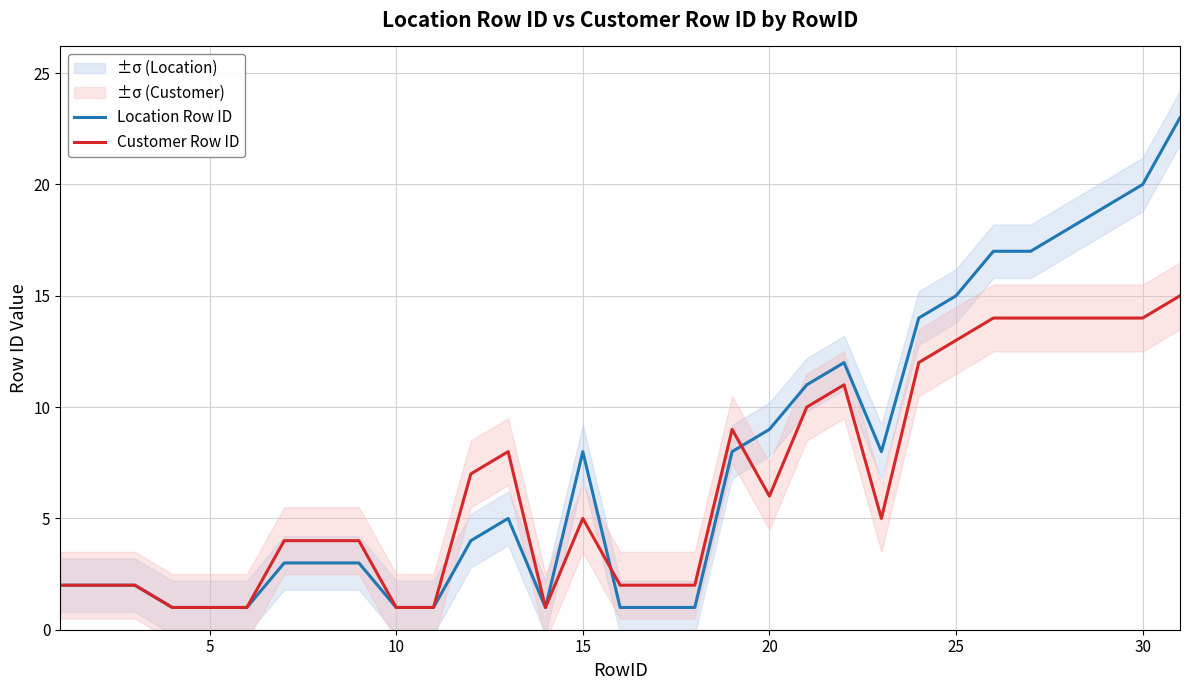

At how many categories does at least one series exceed 22?

1